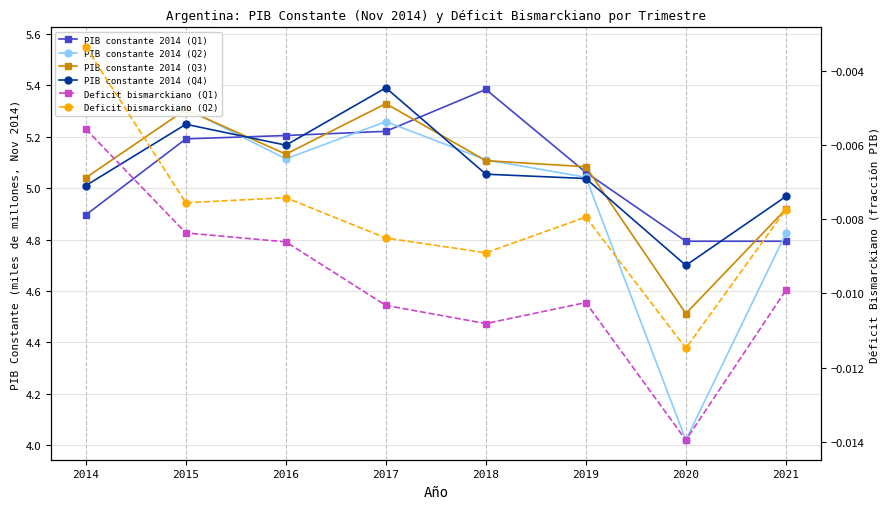

Is this an area chart (filled region under the line)?

No